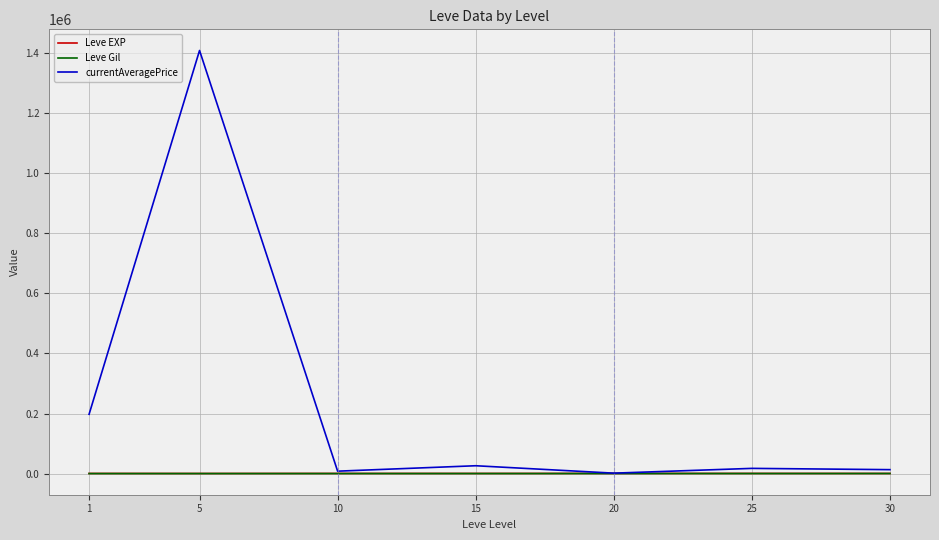

What is the sum of all Leve Gil values?

1580.3